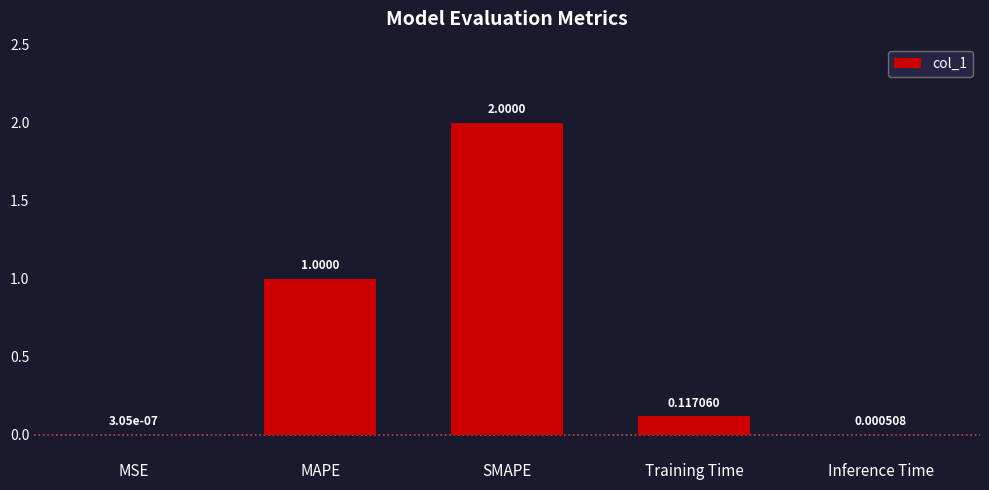

Between MSE and Inference Time, which is larger?

Inference Time